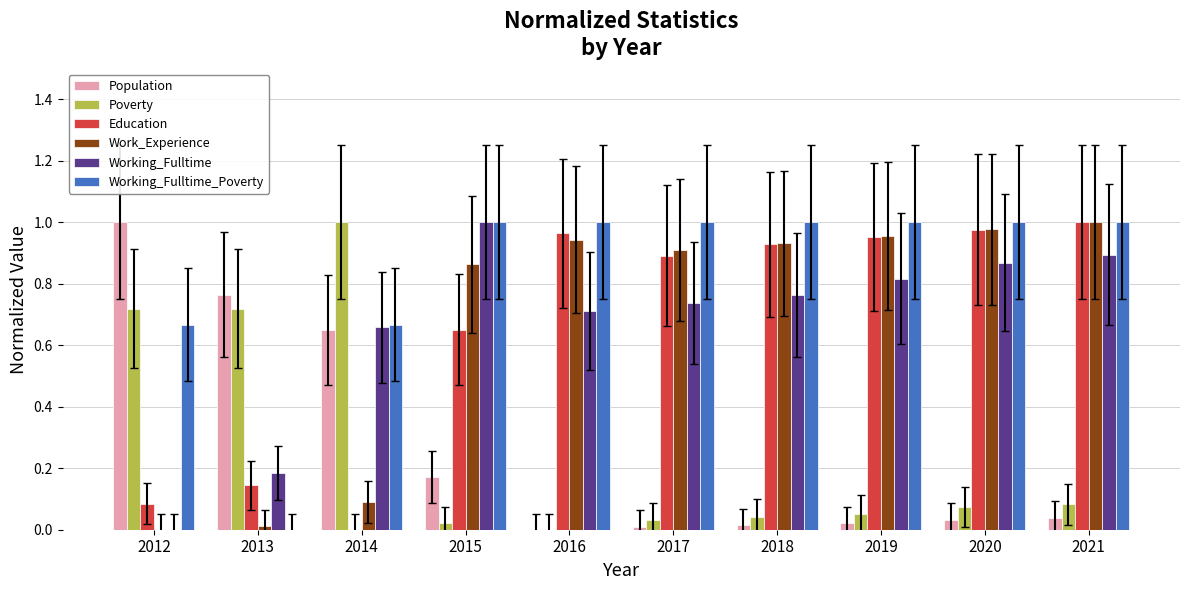

The Education series shows 1.0 at 2021. True or false?

True